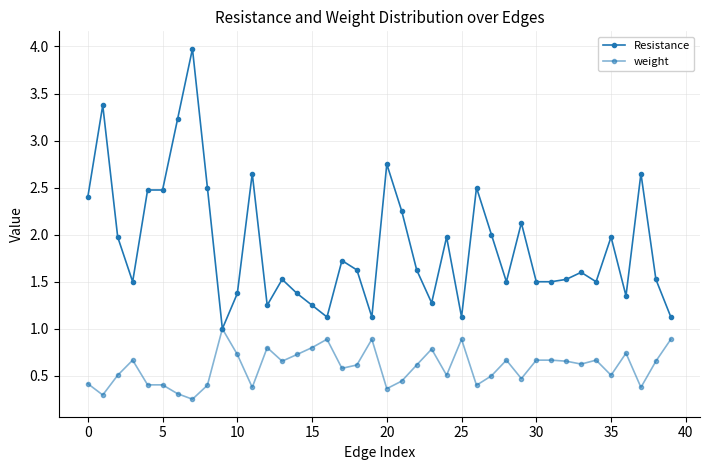

What is the label of the 27th point from the left?

26